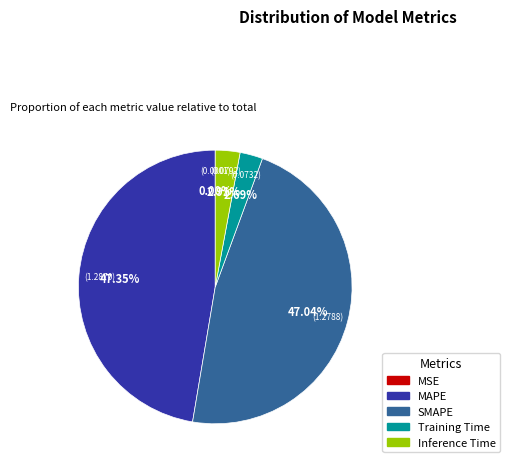

Is MAPE the majority of the pie?

No